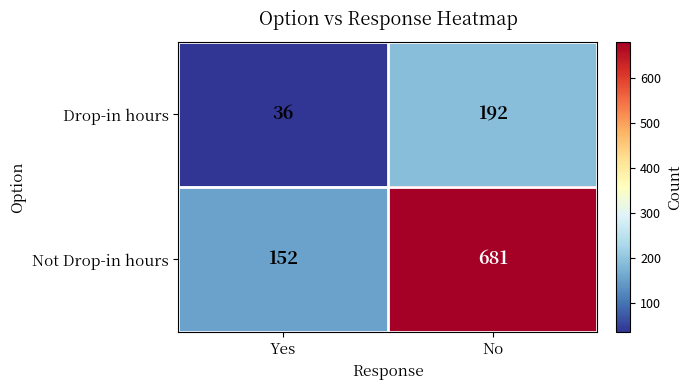

What is the difference between the Drop-in hours values at Yes and No?

156